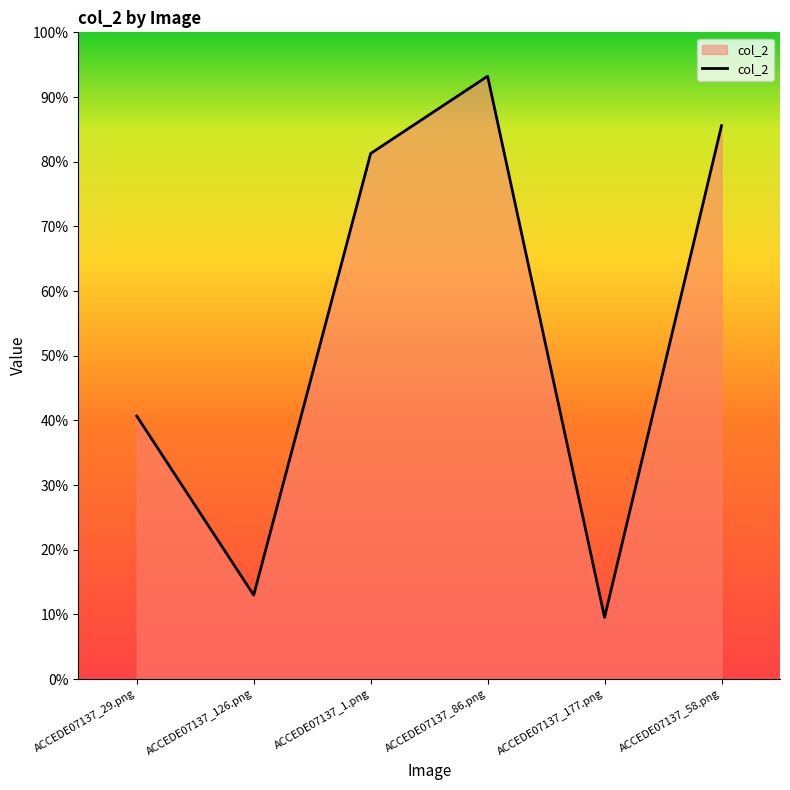

Does the chart display data point markers on the line(s)?

No